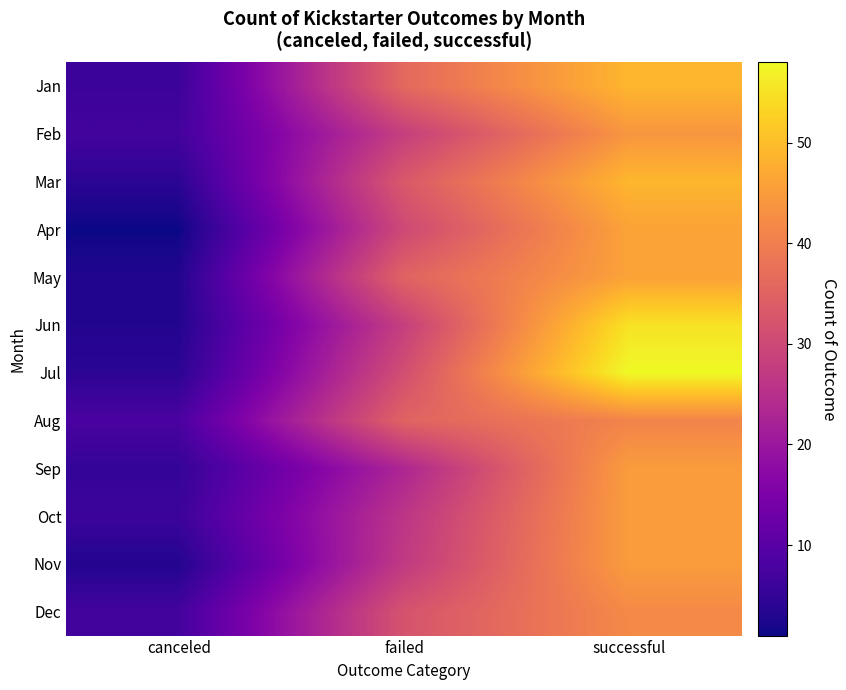

How many data points does each series have?

3